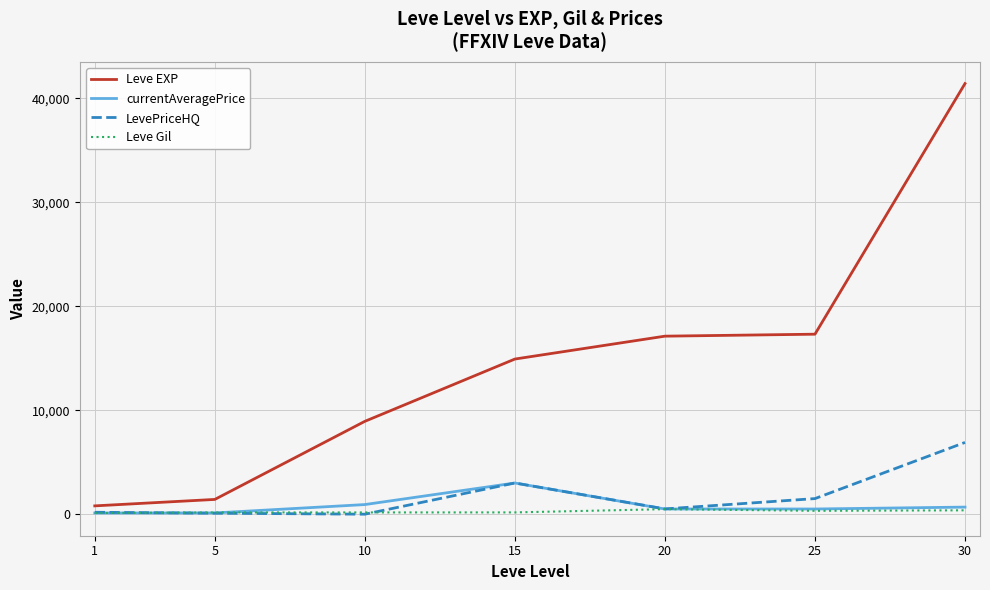

Is it true that LevePriceHQ equals 6900.0 at 30?

True